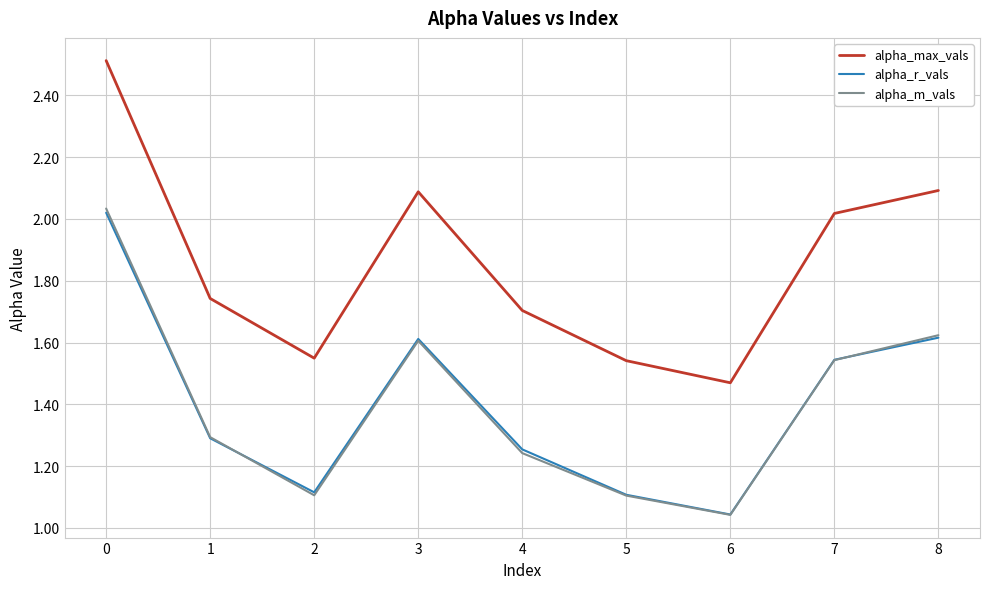

Between 5 and 8, which series saw the biggest shift?

alpha_max_vals